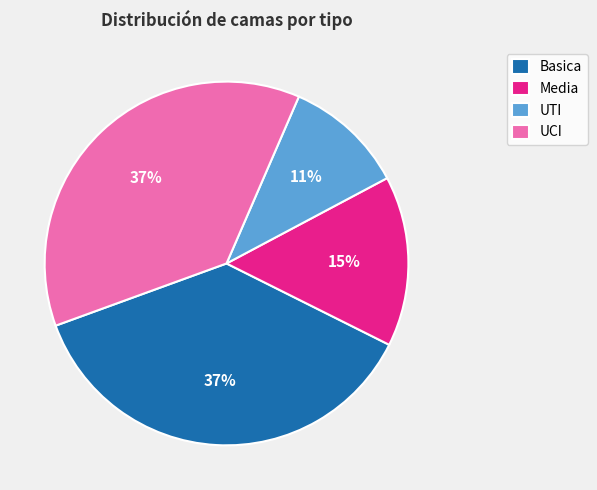

Count the number of slices in the pie.

4